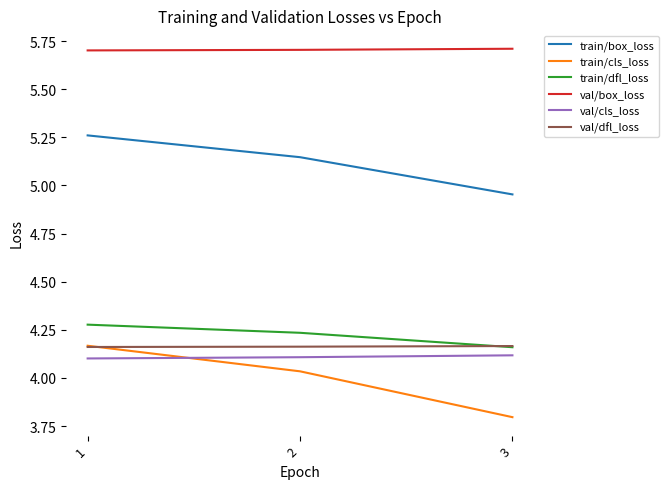

What are all the series names shown in the legend?

train/box_loss, train/cls_loss, train/dfl_loss, val/box_loss, val/cls_loss, val/dfl_loss